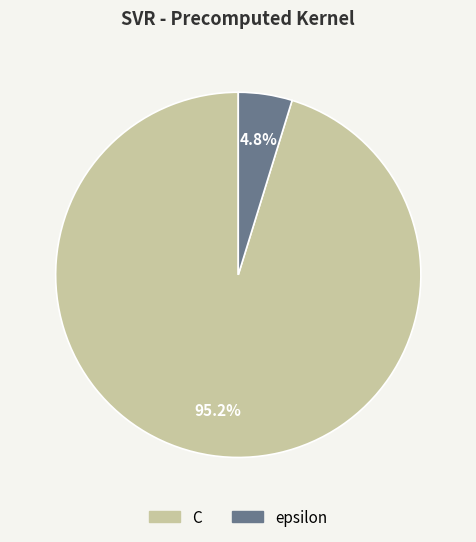

Between epsilon and C, which is larger?

C